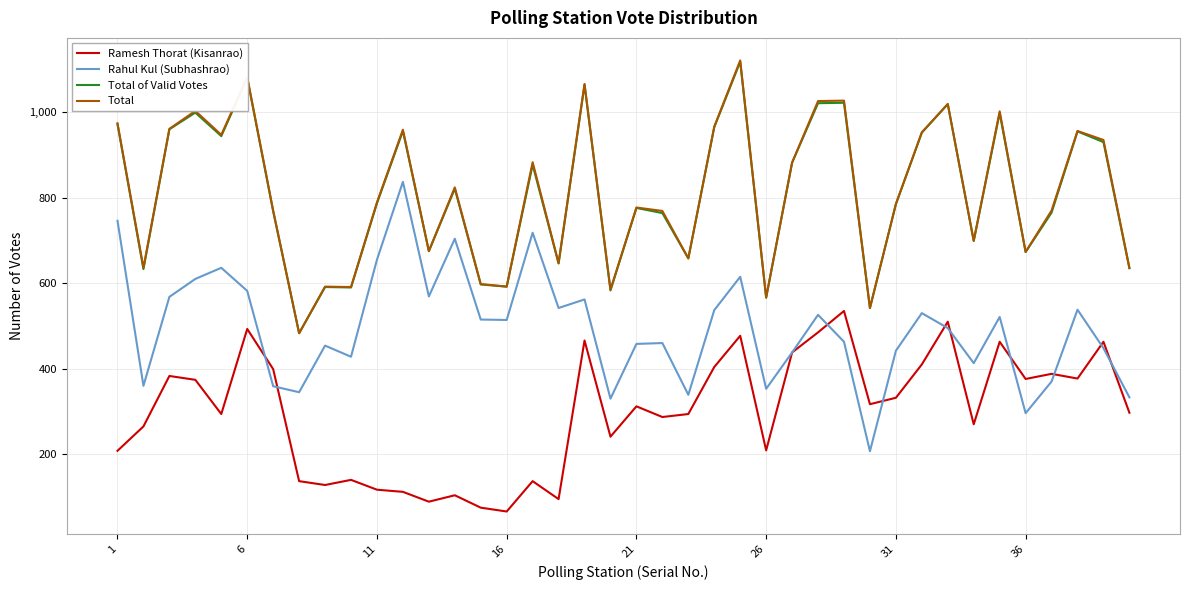

True or false: Ramesh Thorat (Kisanrao) and Total intersect in this chart.

False